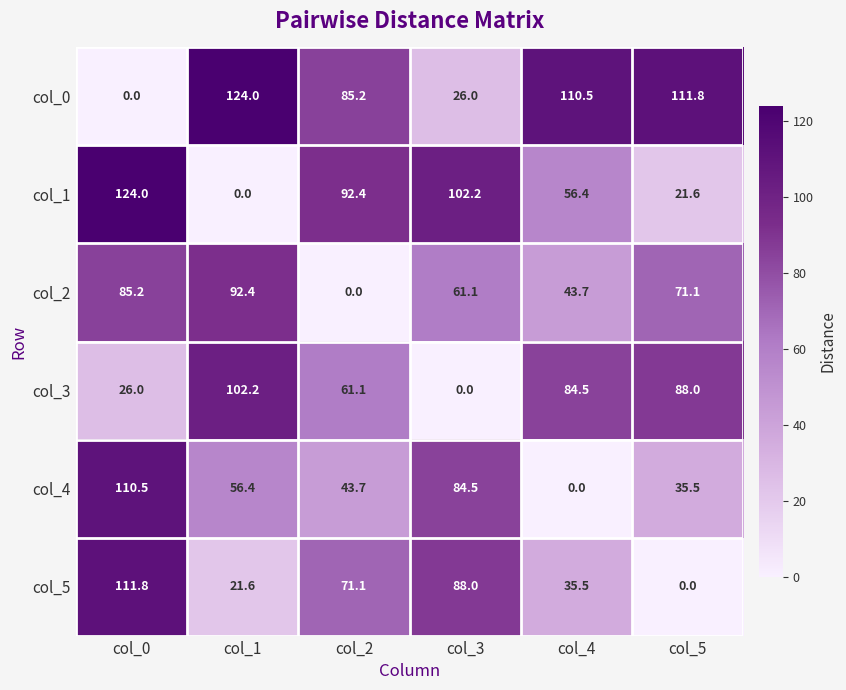

What value does the col_4 series have at col_0?

110.5